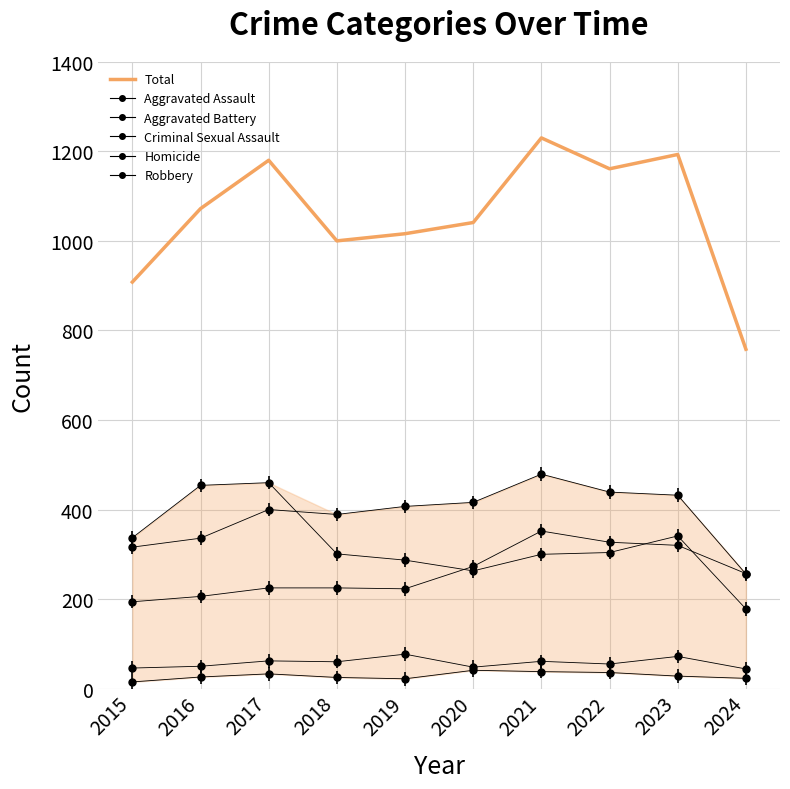

Between 2018 and 2019, which series saw the biggest shift?

Aggravated Battery